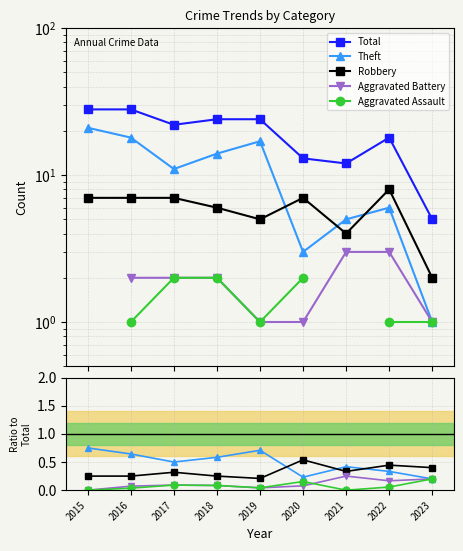

At how many categories does at least one series exceed 17?

6